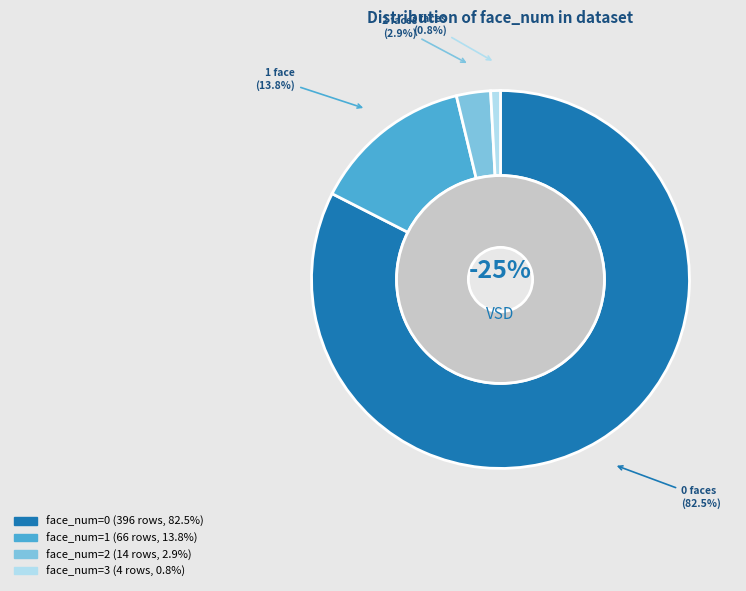

What is the change in value from 2 to 3?

-10